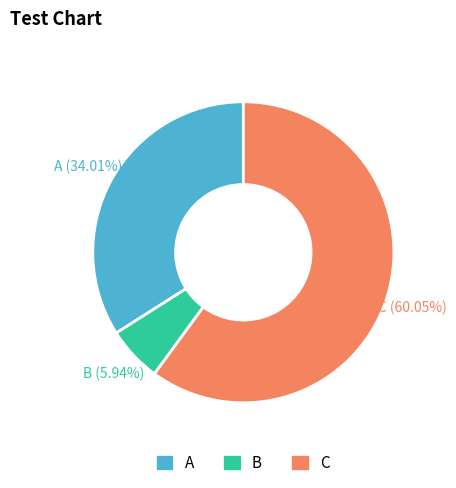

What is the ratio of the value at C to the value at A?

1.8